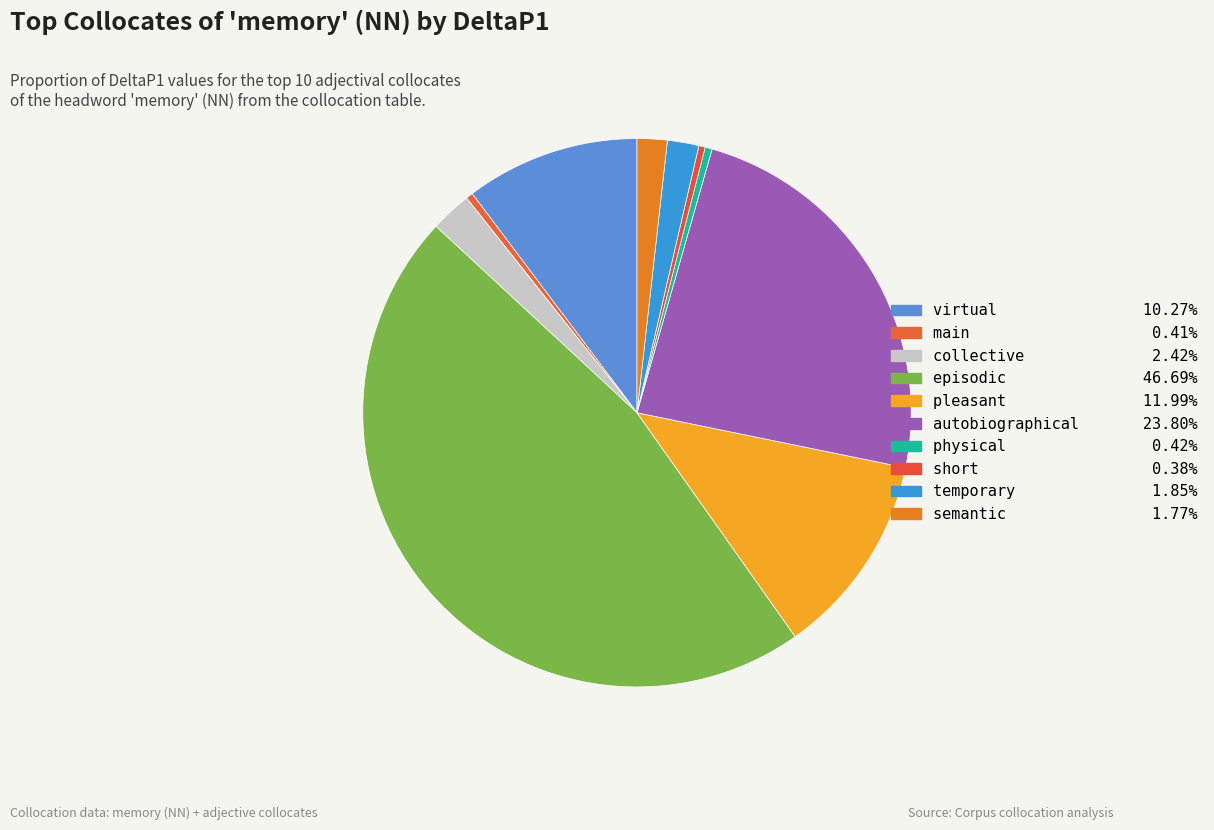

Count the number of slices in the pie.

10